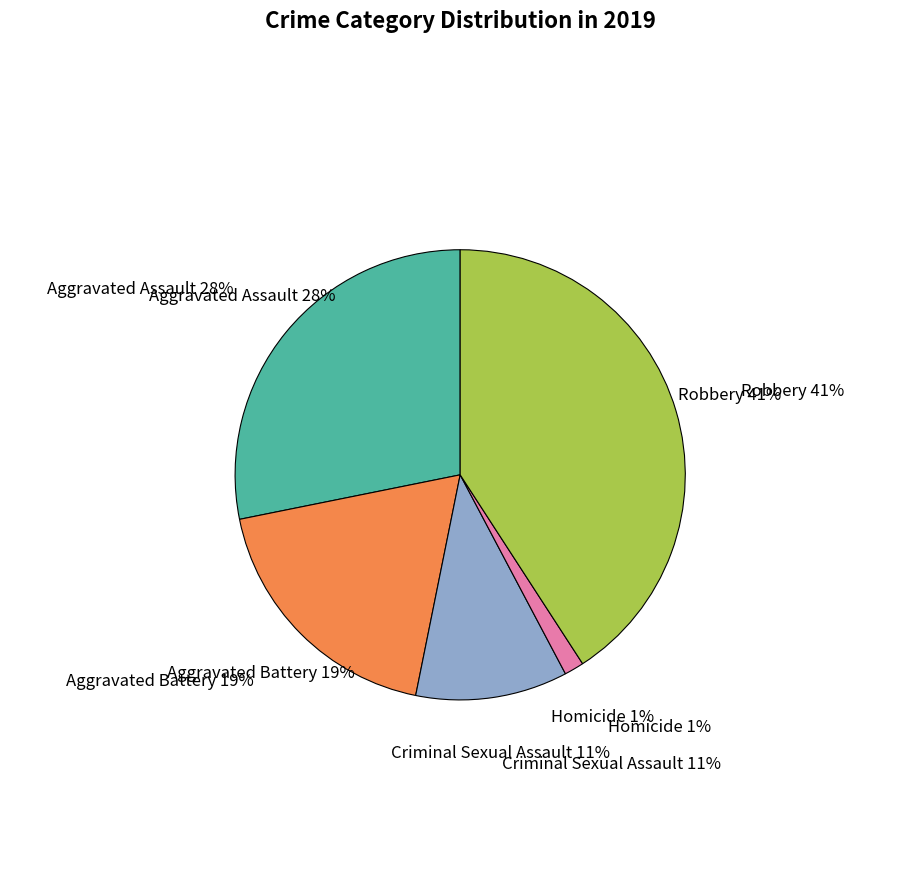

Which category has the biggest portion of the pie?

Robbery